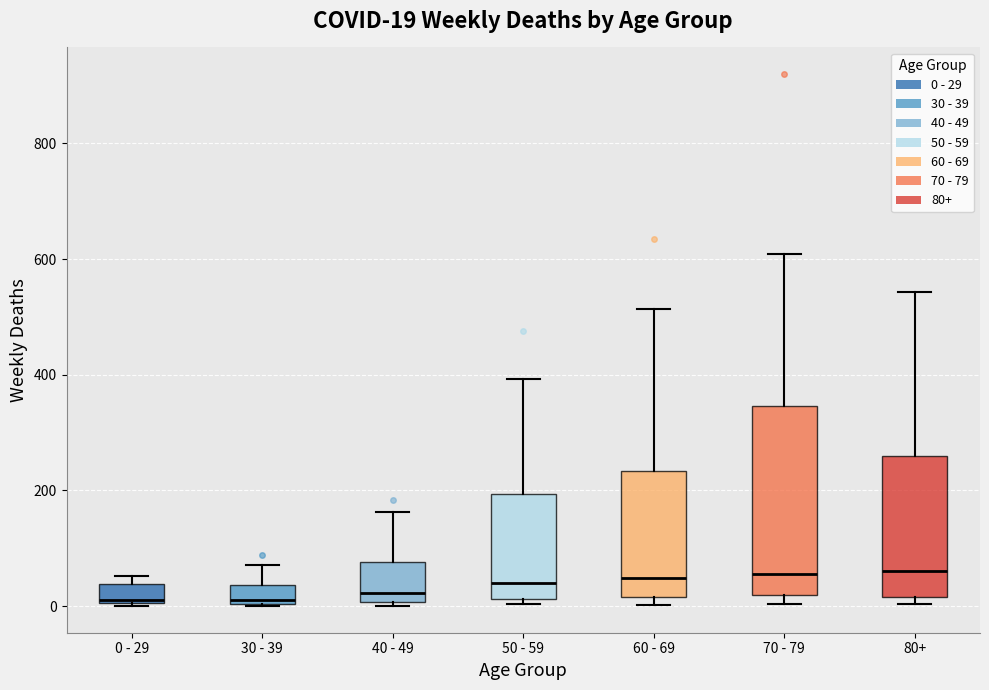

Comparing the boxes themselves (not the whiskers), which one is the tallest?

70 - 79